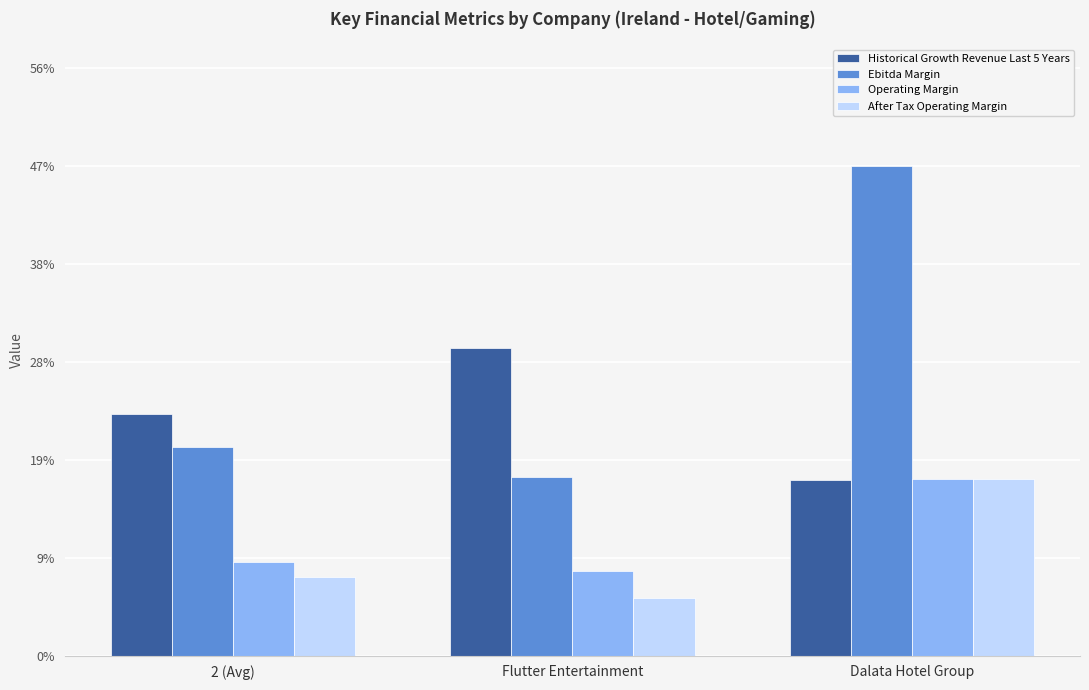

What is the minimum value shown in the chart?

0.1